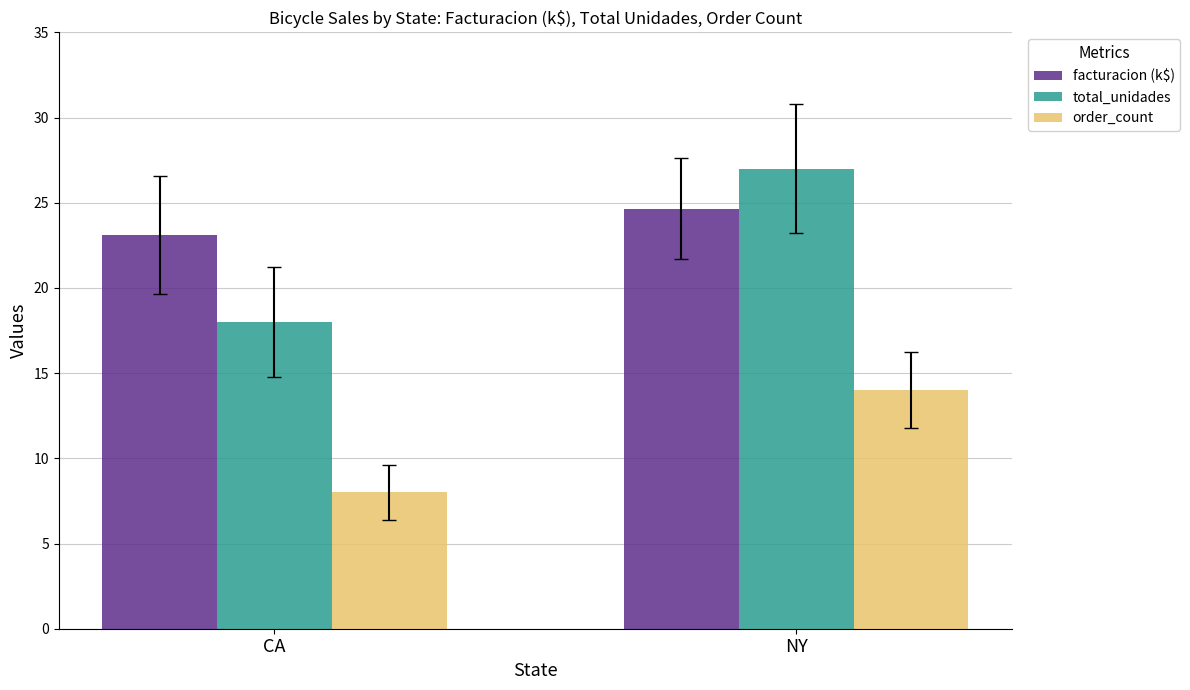

How many data points in facturacion (k$) are above 24?

1